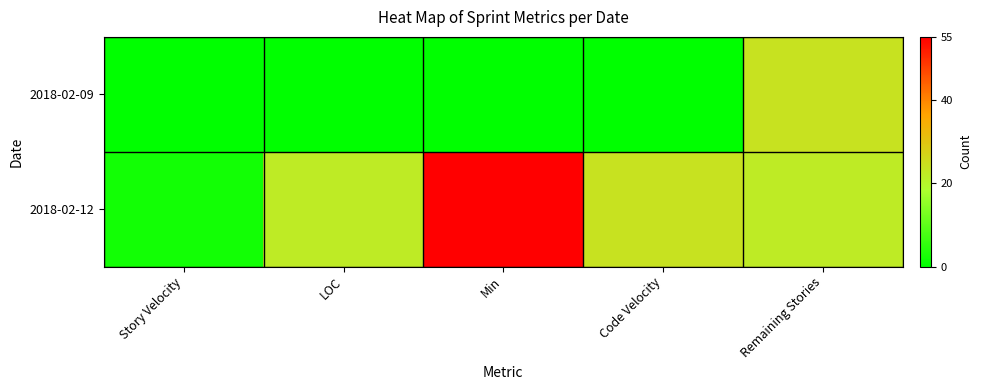

Between Story Velocity and Code Velocity, which series saw the biggest shift?

2018-02-12